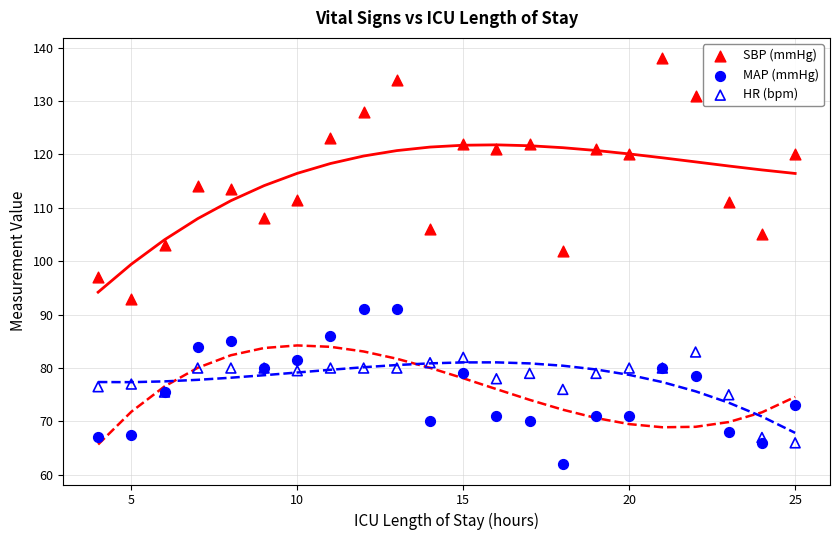

Which series has the widest spread of Y values?

SBP (mmHg)